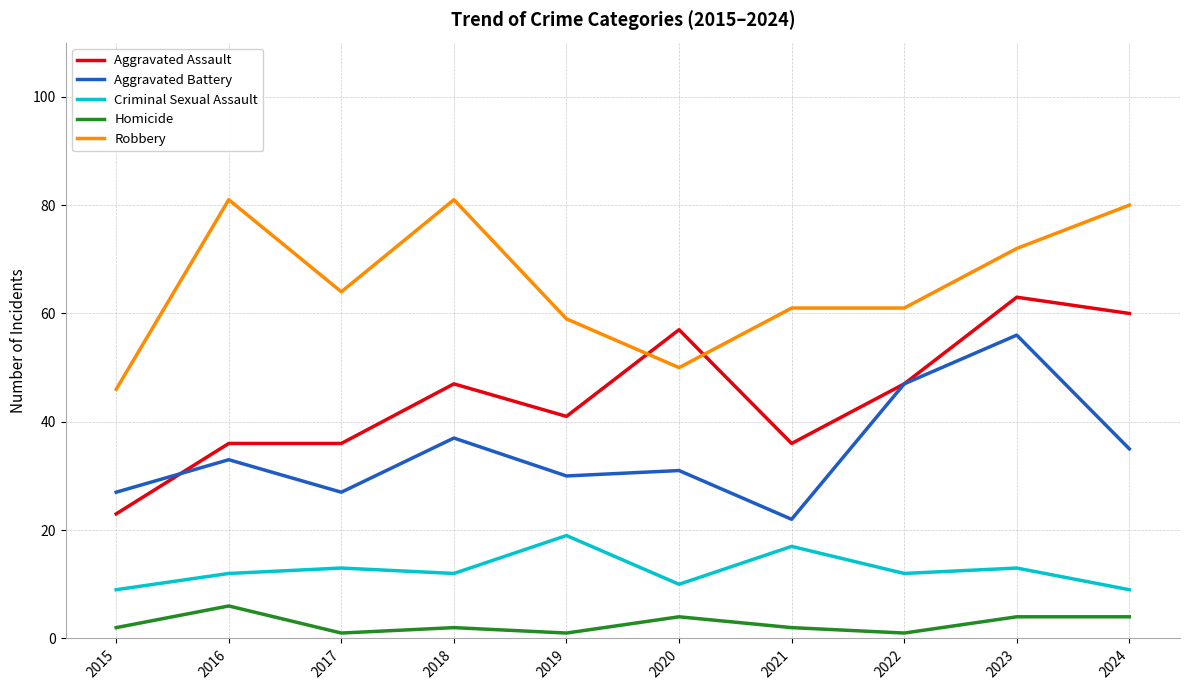

Between 2023 and 2024, which series saw the biggest shift?

Aggravated Battery